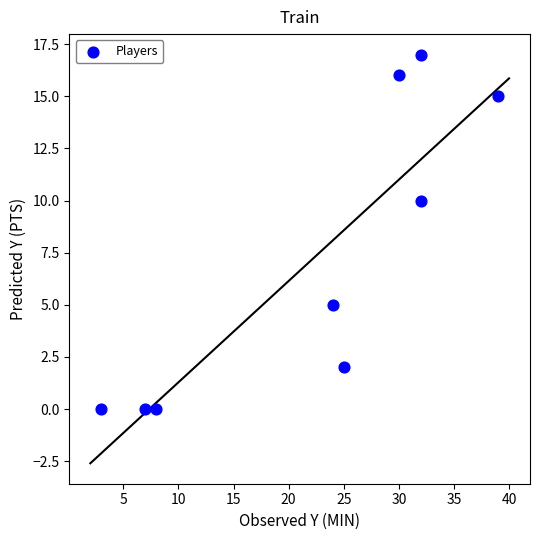

What is the average Y value?

7